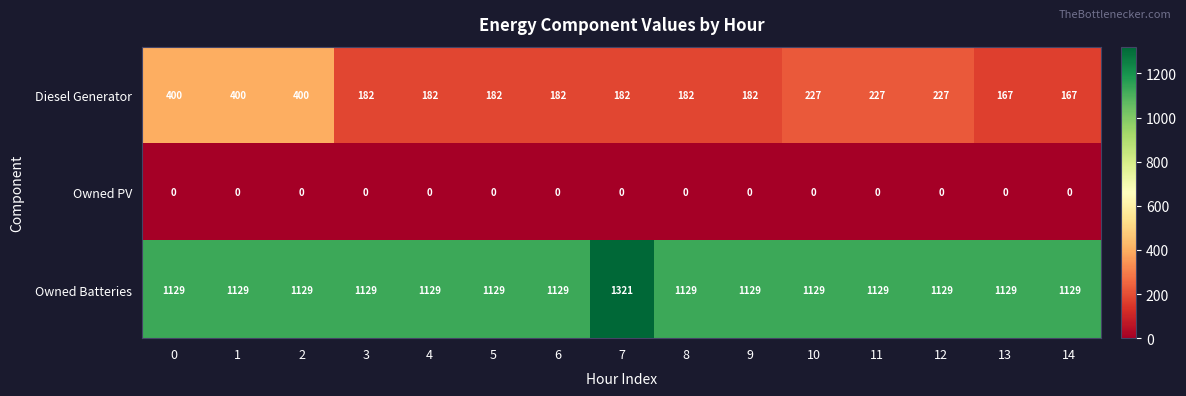

At 3, list the series in order from smallest to largest.

Owned PV, Diesel Generator, Owned Batteries